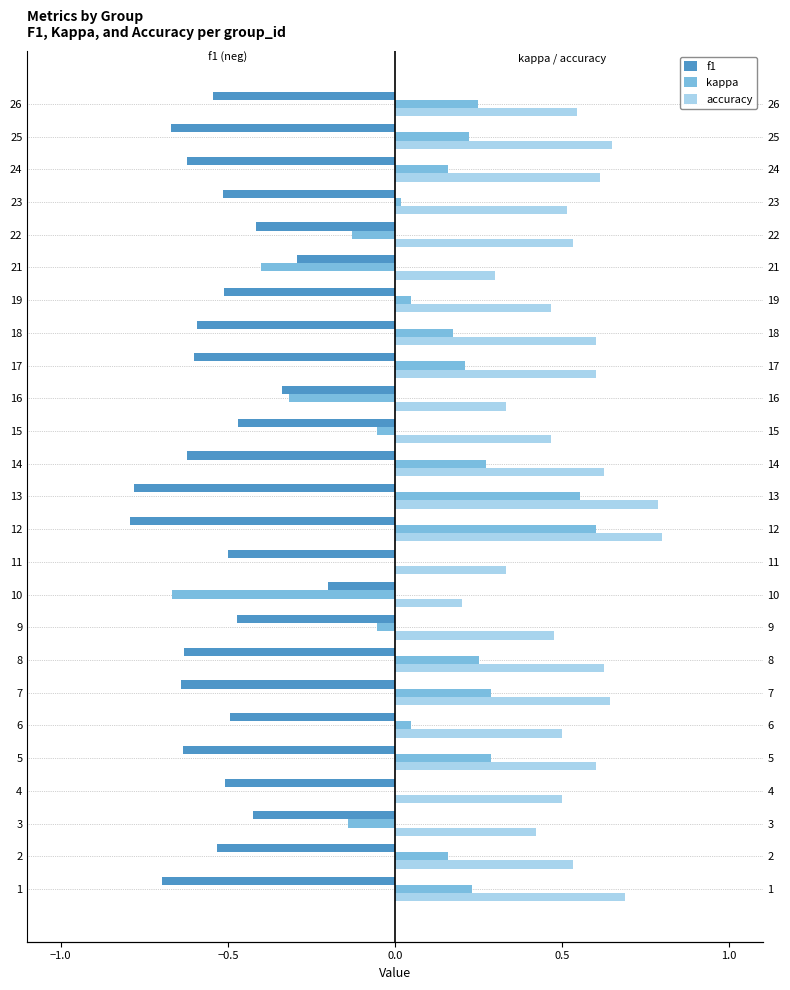

What is the minimum value for accuracy?

0.2